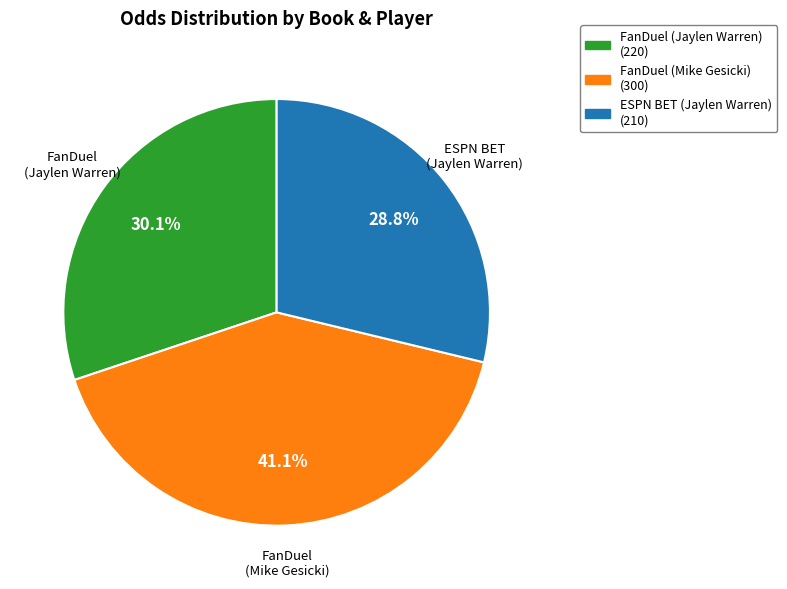

How many slices are in this pie chart?

3